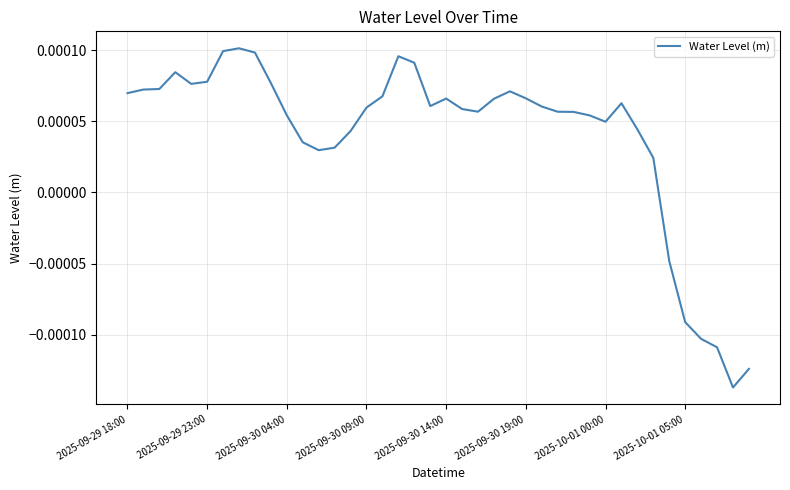

How many lines are shown in the chart?

1